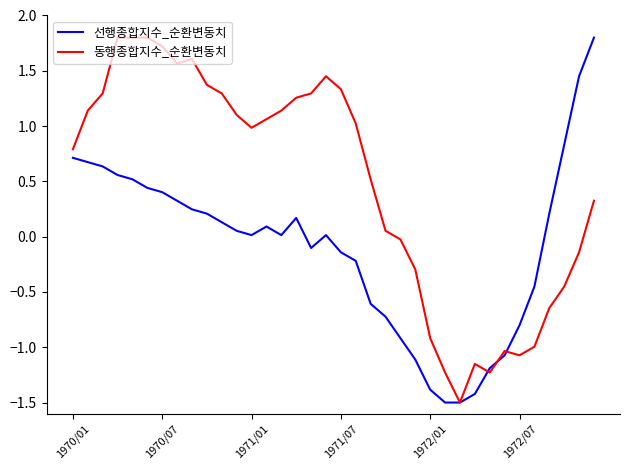

What is the lowest value of the 동행종합지수_순환변동치 series?

-1.5